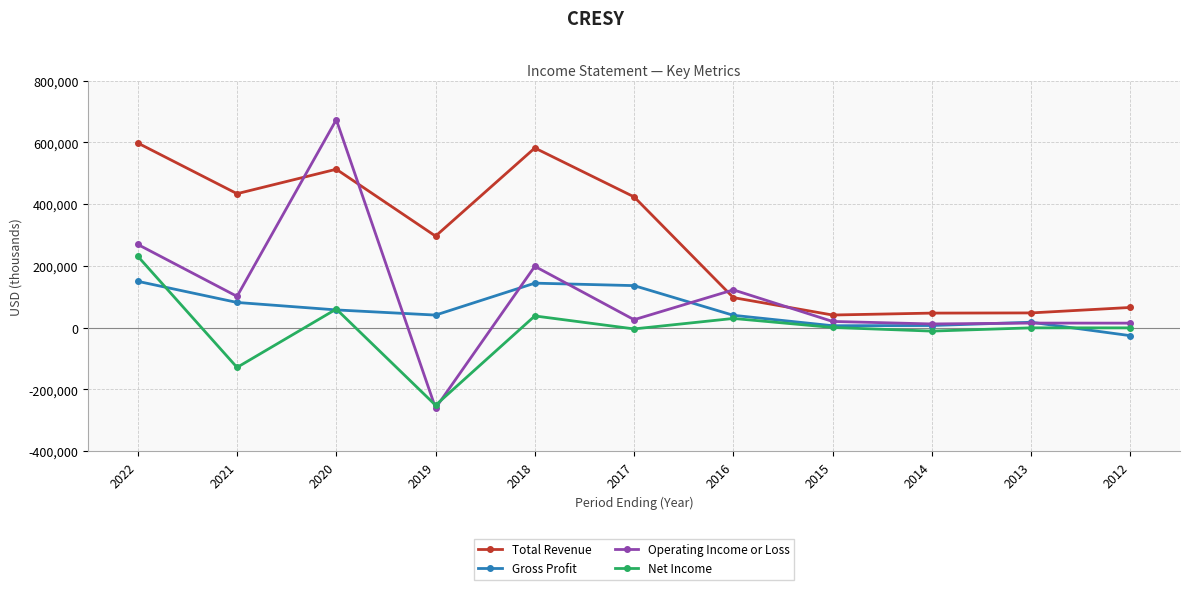

At how many categories does at least one series exceed 396861?

5